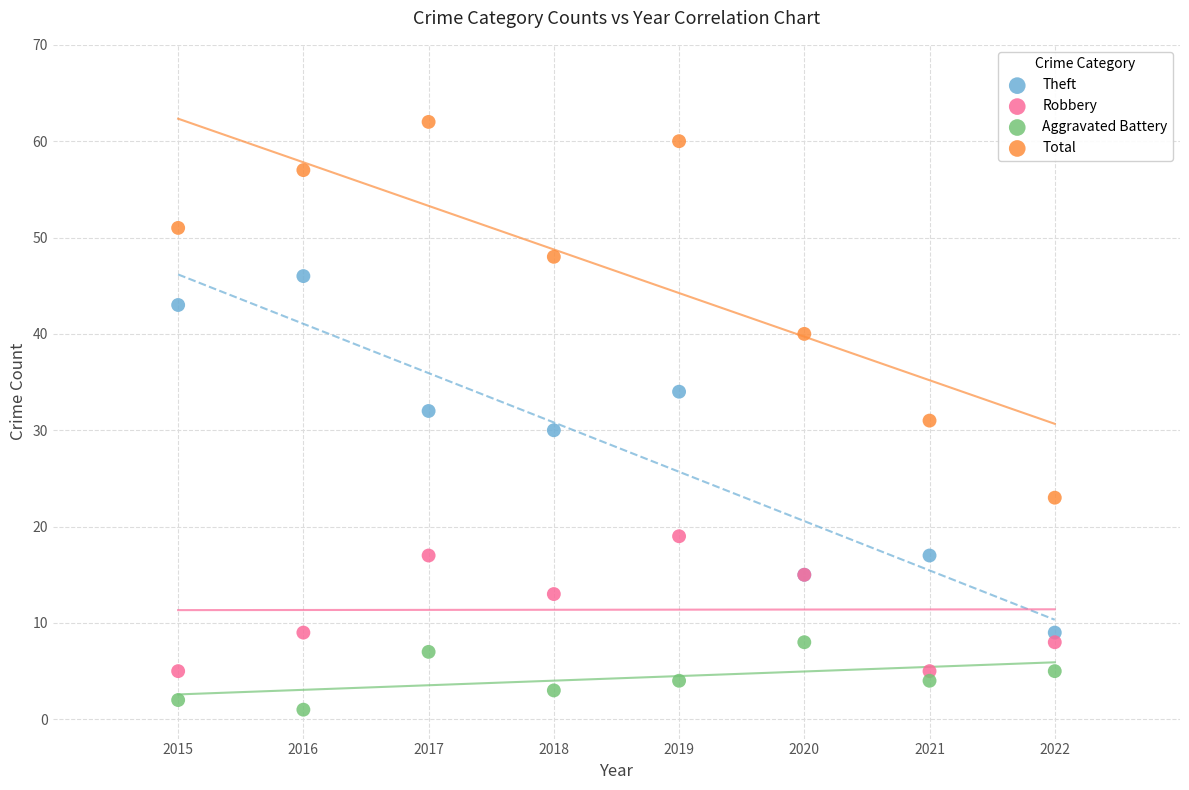

Which series has the largest Y range (max minus min)?

Total